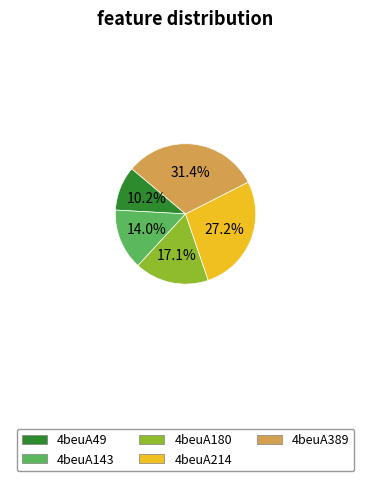

Rank the categories by value from highest to lowest.

4beuA389, 4beuA214, 4beuA180, 4beuA143, 4beuA49